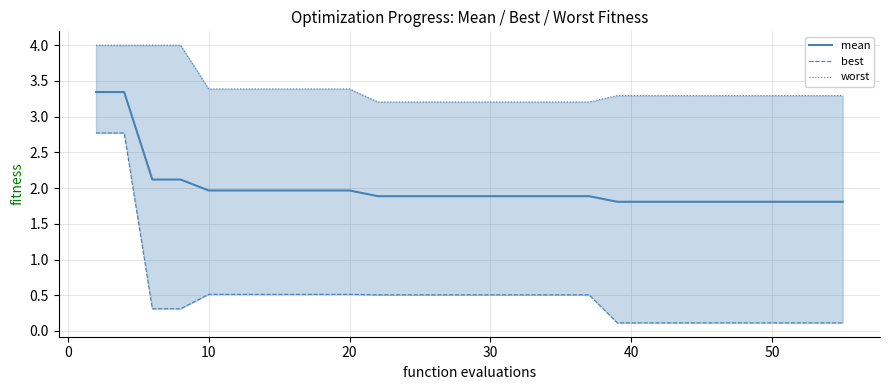

Rank the series by their average value, from highest to lowest.

worst, mean, best